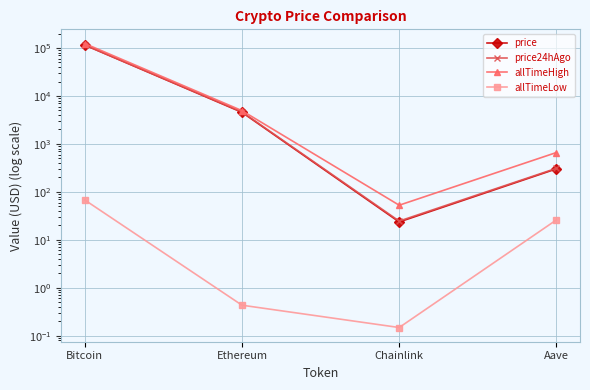

How many values in the allTimeHigh series exceed 4946?

2